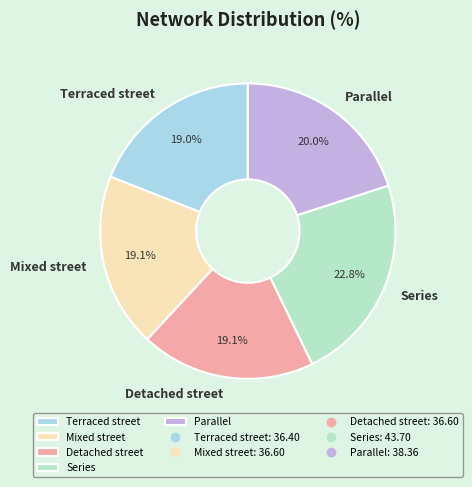

What is the largest slice in the pie chart?

Series